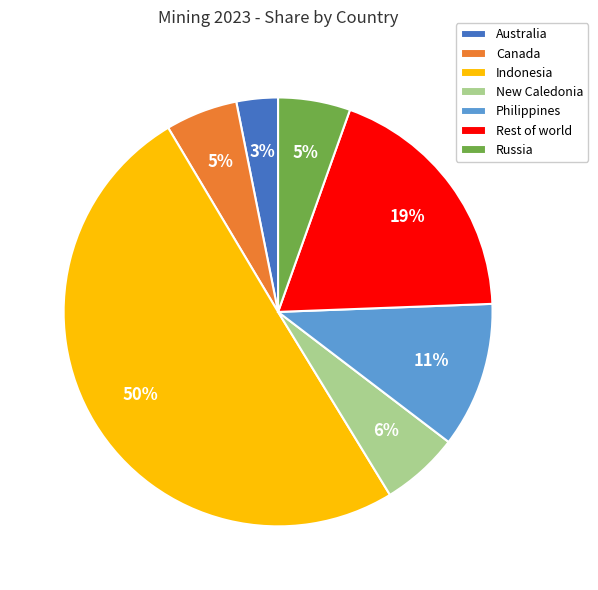

Is Rest of world the majority of the pie?

No